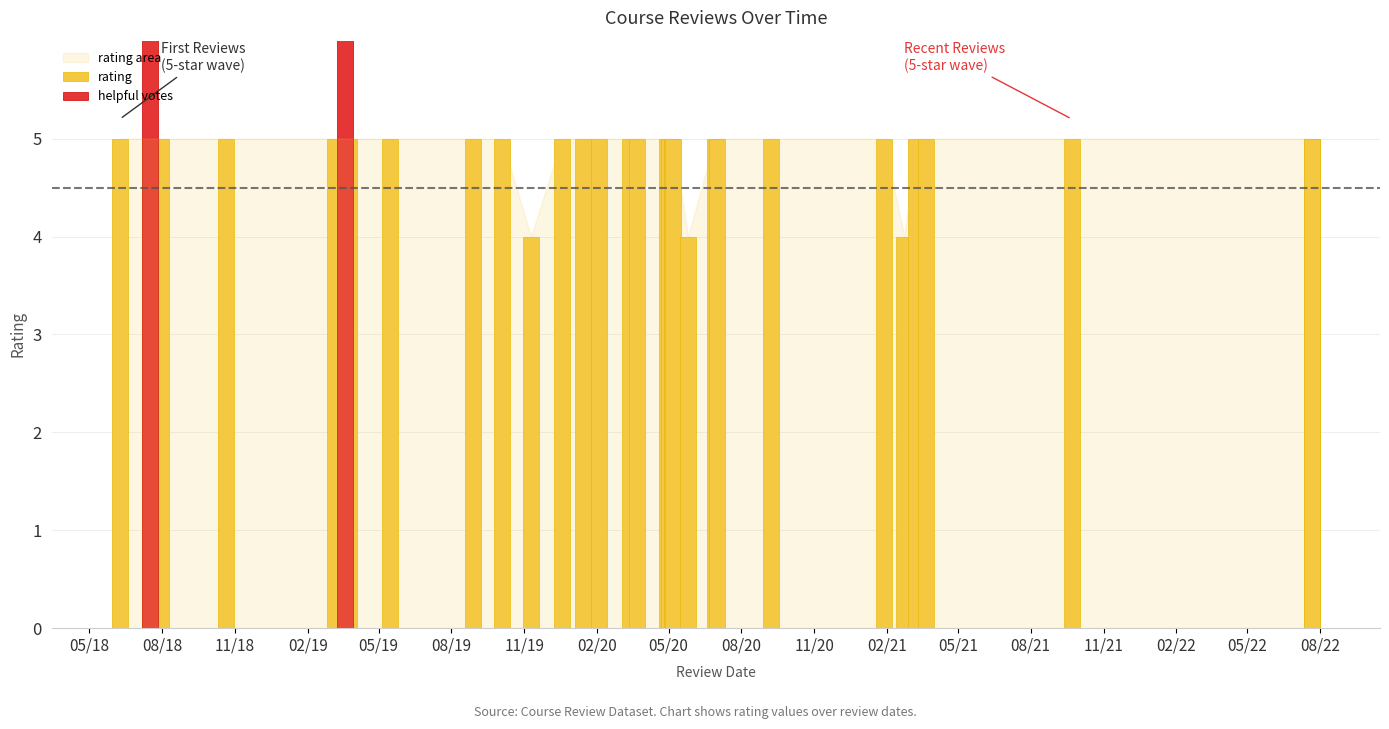

Is the value of mostHelpfulVoteCount at 19 greater than the value of rating at 4?

No